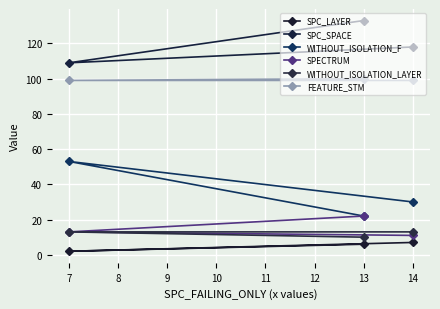

What is the difference between the SPC_LAYER values at 14 and 7?

5